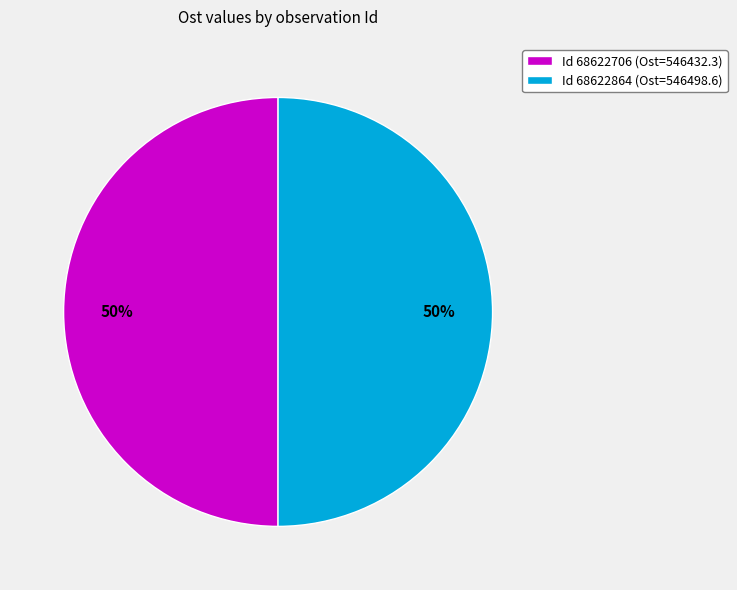

Count the number of slices in the pie.

2